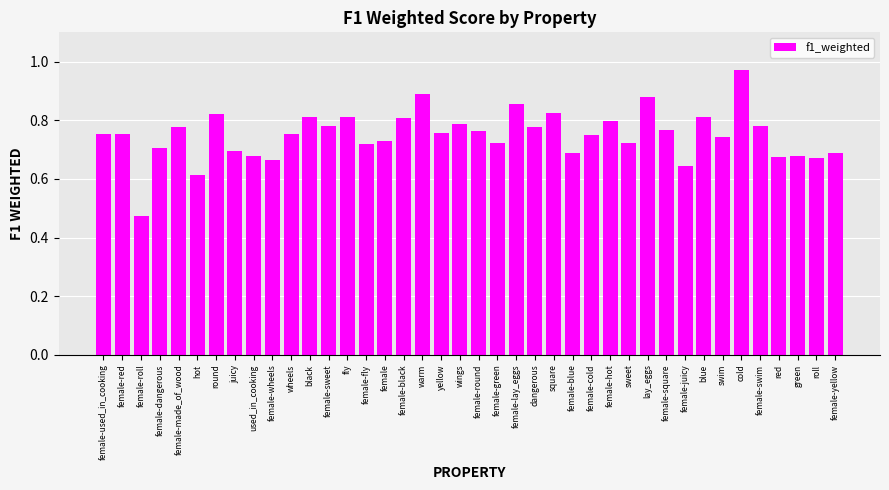

Which label corresponds to the largest value in the chart?

cold